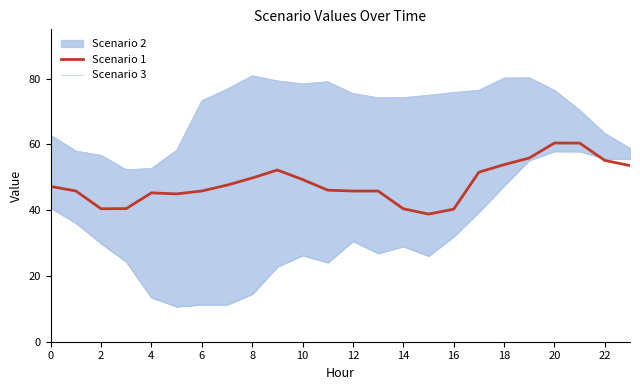

The value of Scenario 1 at 12 is 45.8. True or false?

True